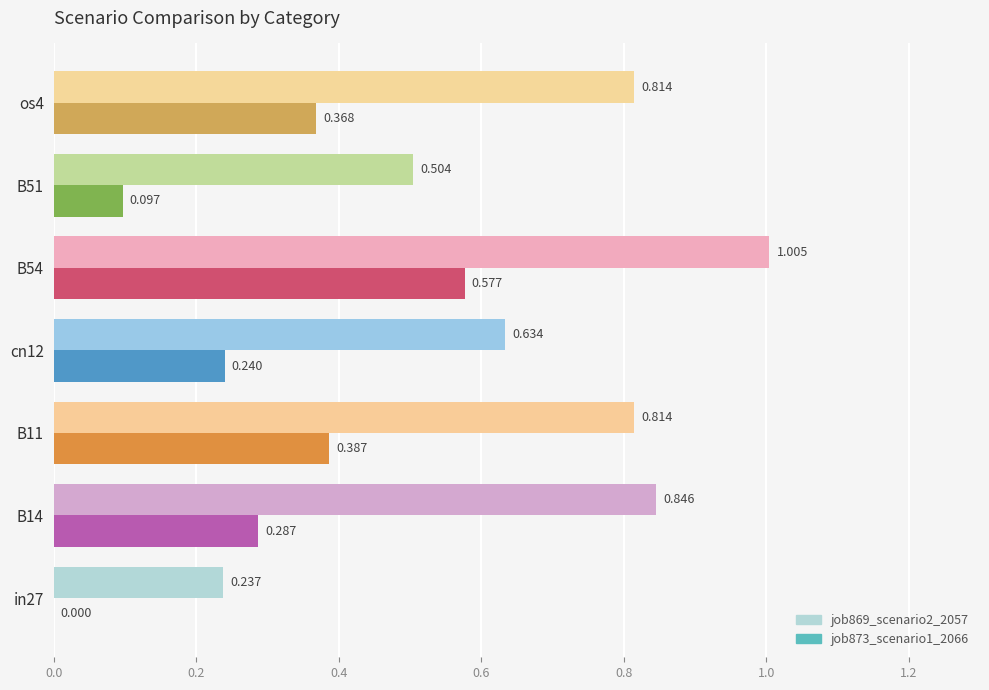

What position from the right is B51?

2